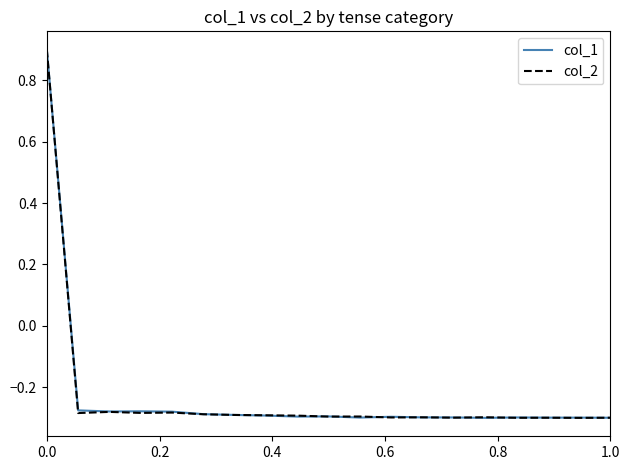

What are all the series names shown in the legend?

col_1, col_2